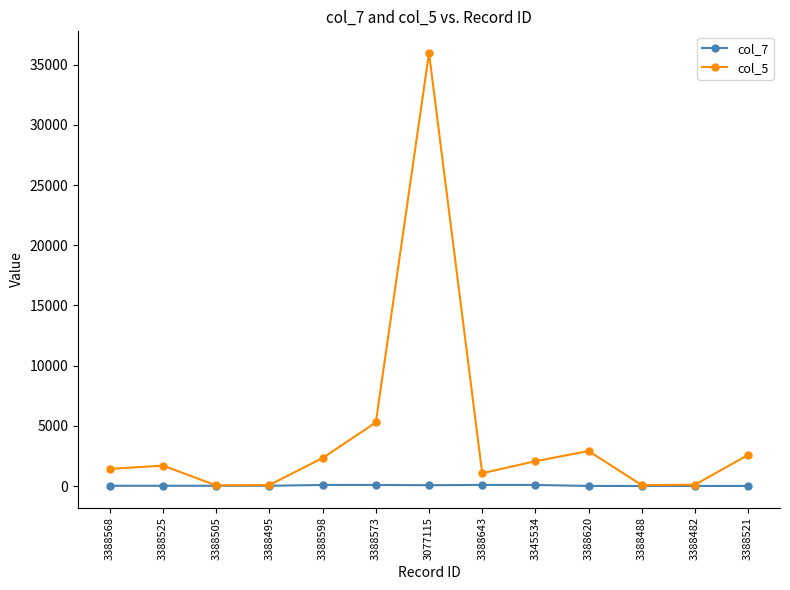

List the series in order of their overall mean, lowest first.

col_7, col_5